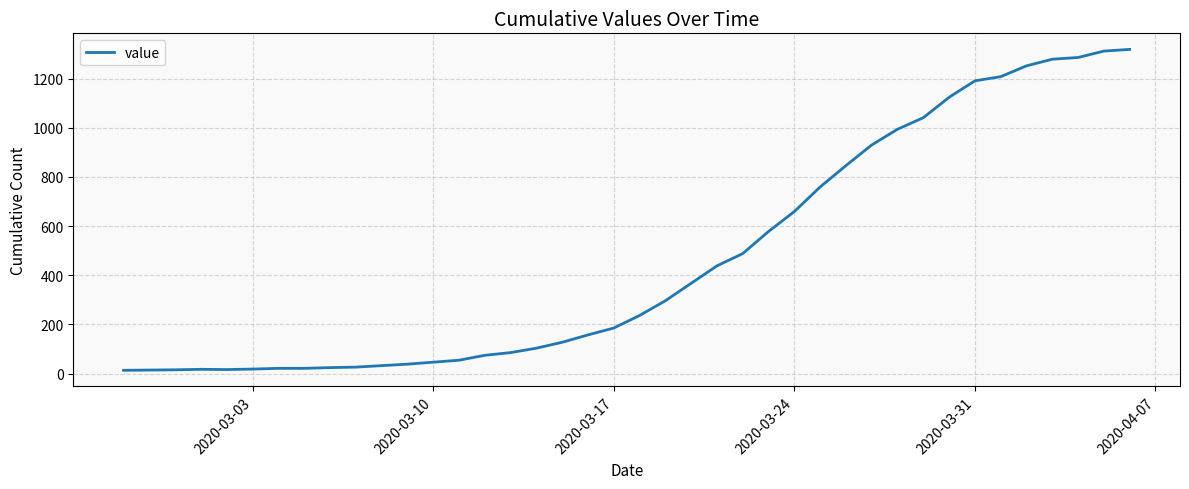

What is the greatest value displayed?

1319